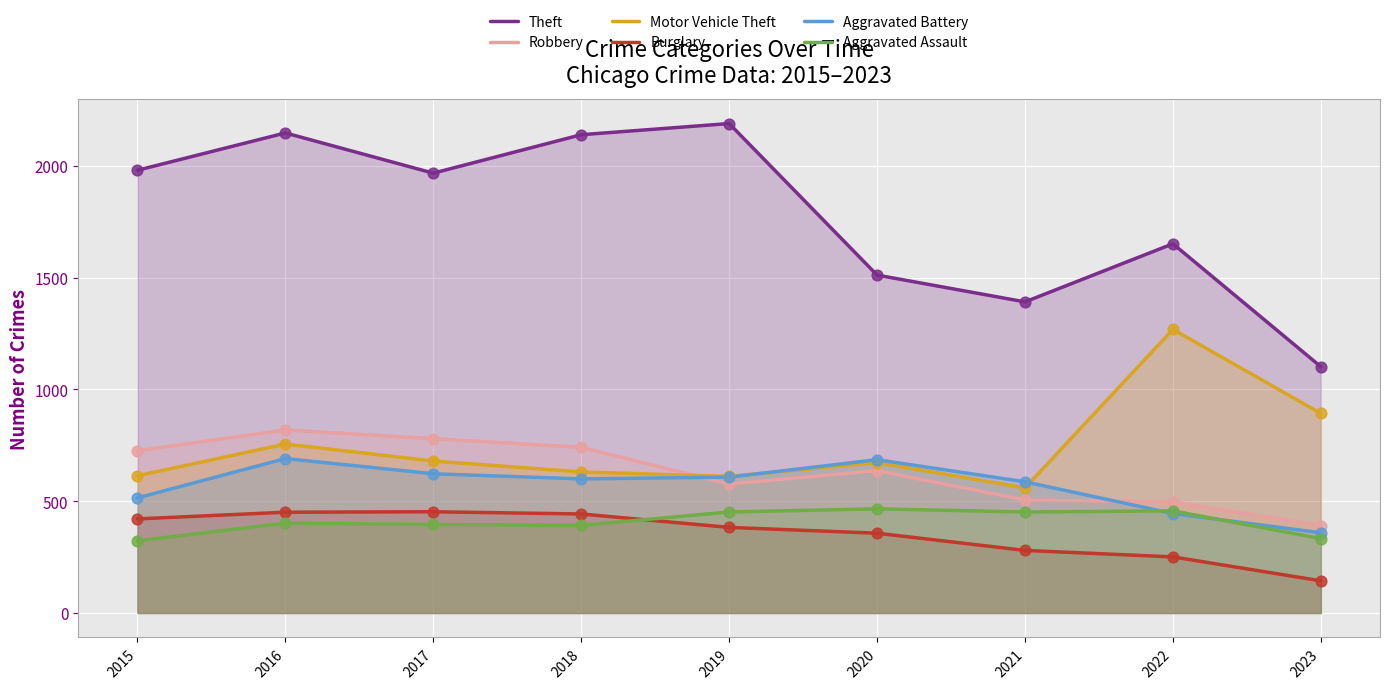

At how many categories does at least one series exceed 2133?

3